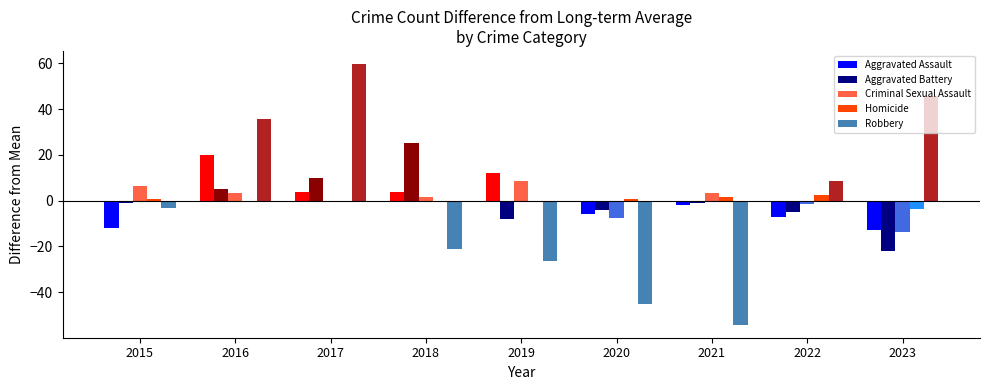

Which category has the highest value across all series?

2017